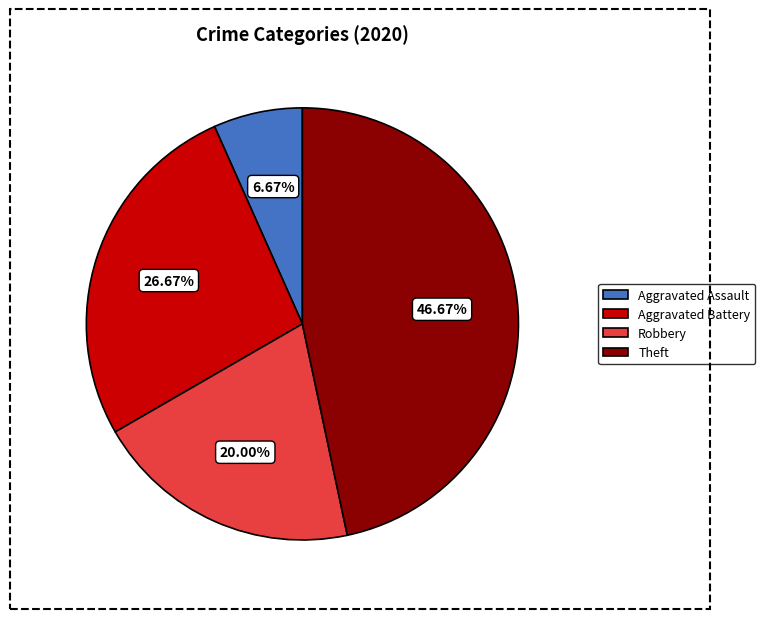

To the nearest percent, what portion does Robbery represent?

20%